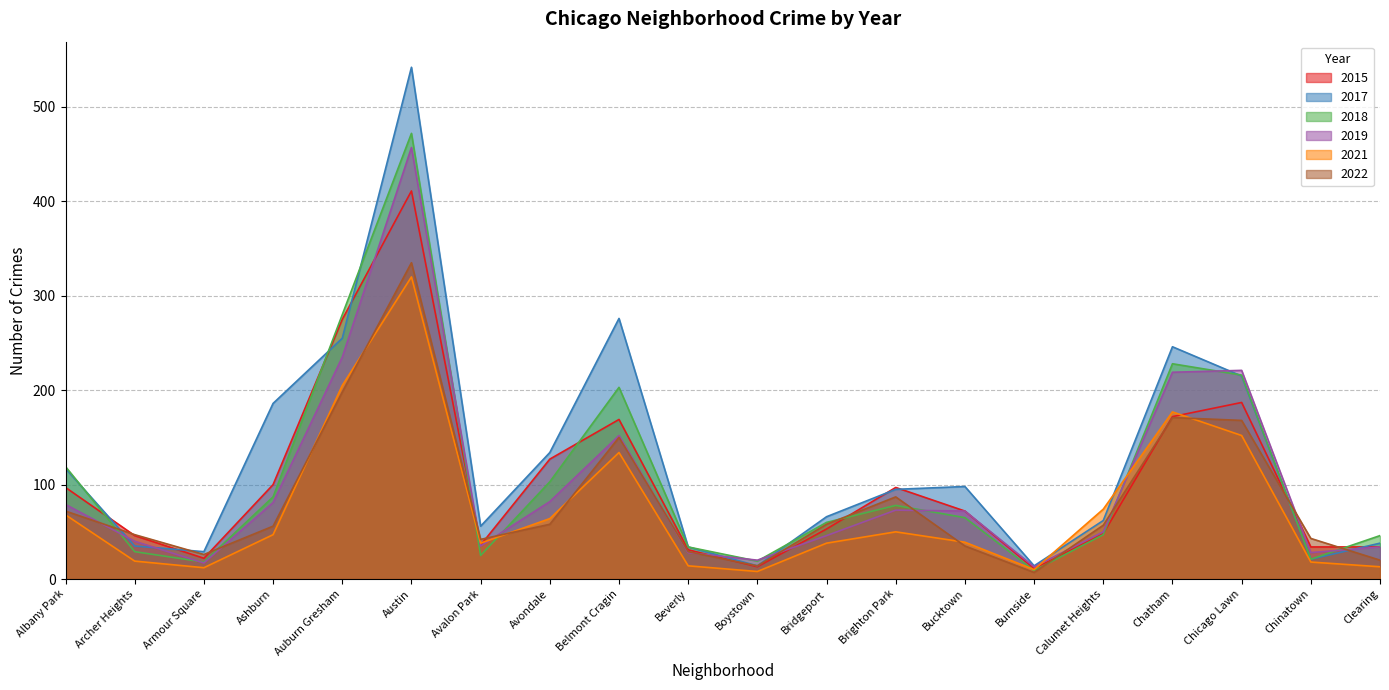

Is it true that 2015 equals 53 at Bridgeport?

True